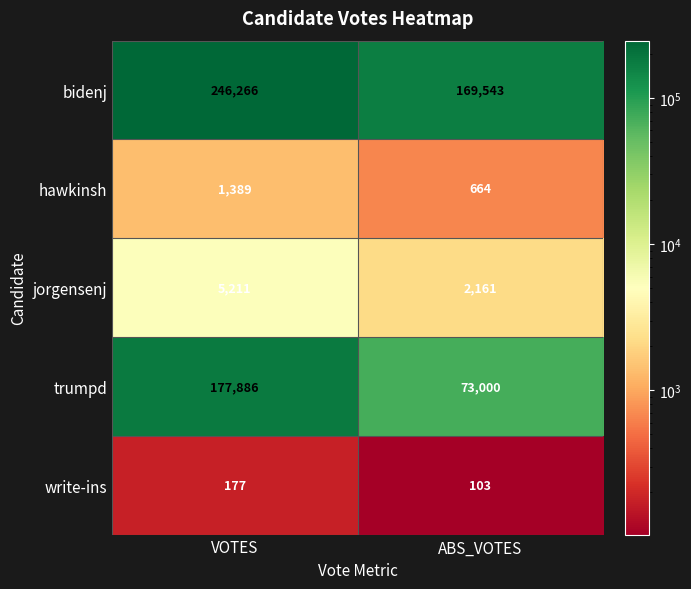

Which series has the largest total across all categories?

bidenj